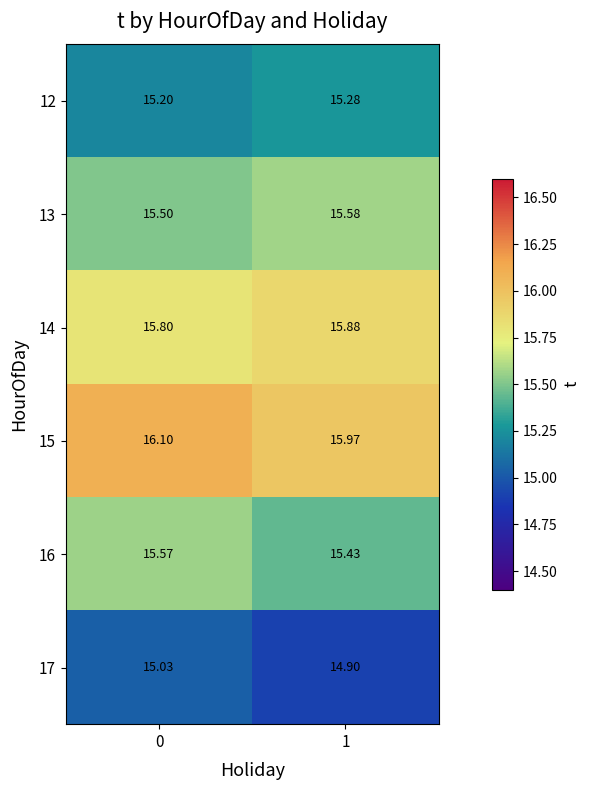

At how many categories does at least one series exceed 15?

2